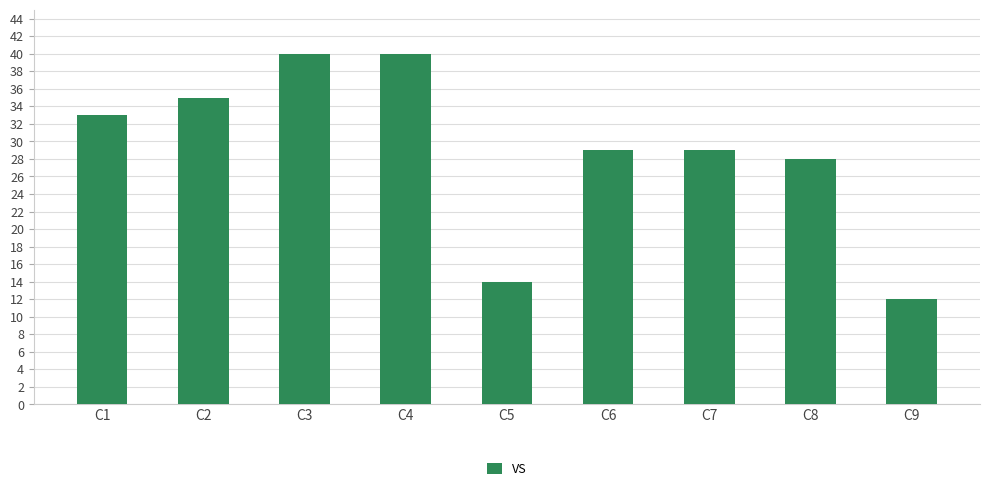

What is the difference between the maximum and minimum values?

28